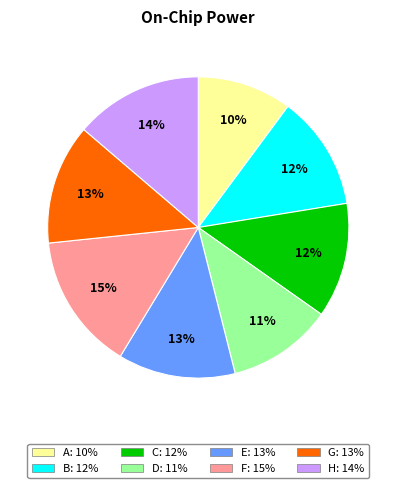

How many slices are in this pie chart?

8